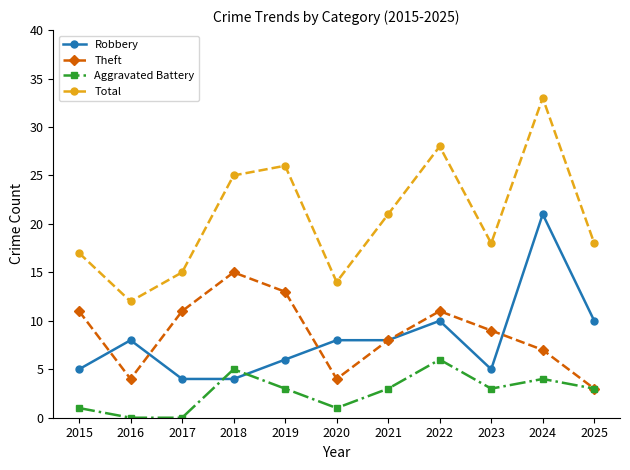

What is the maximum value for Aggravated Battery?

6